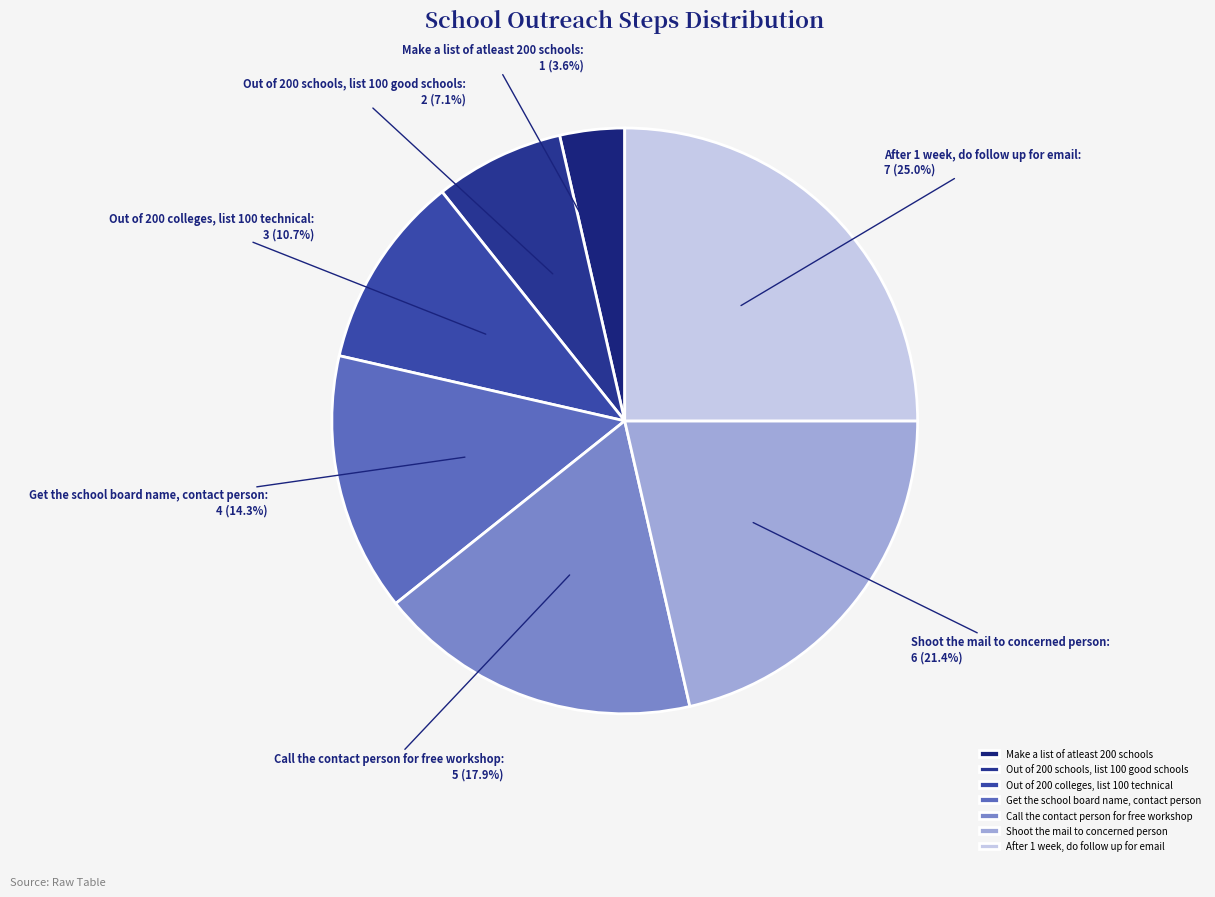

Is the sum of Make a list of atleast 200 schools and Get the school board name, contact person greater than half?

No